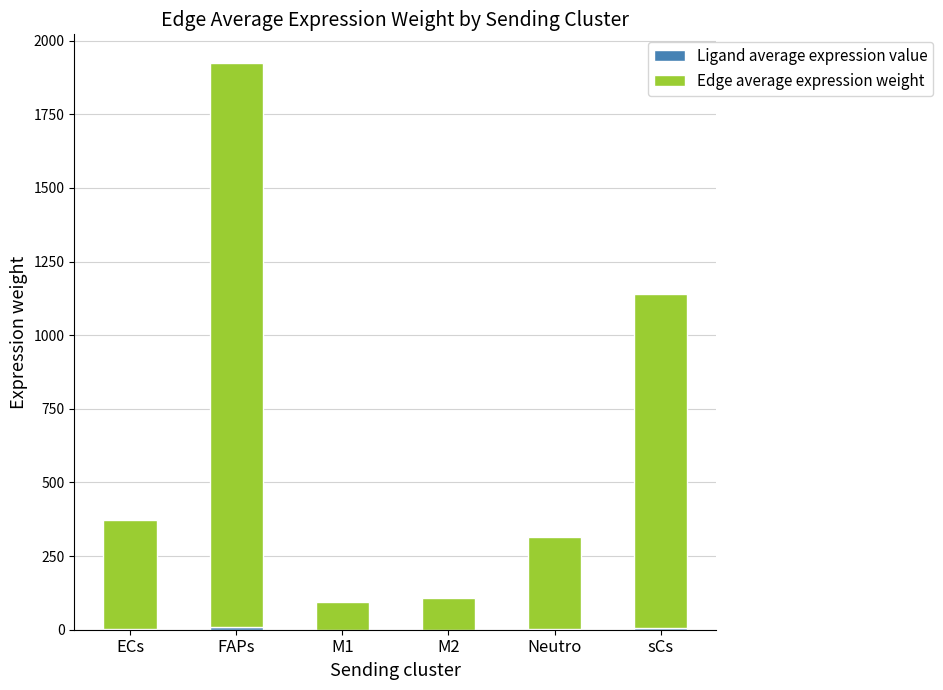

At which category is the sum across all series the highest?

FAPs